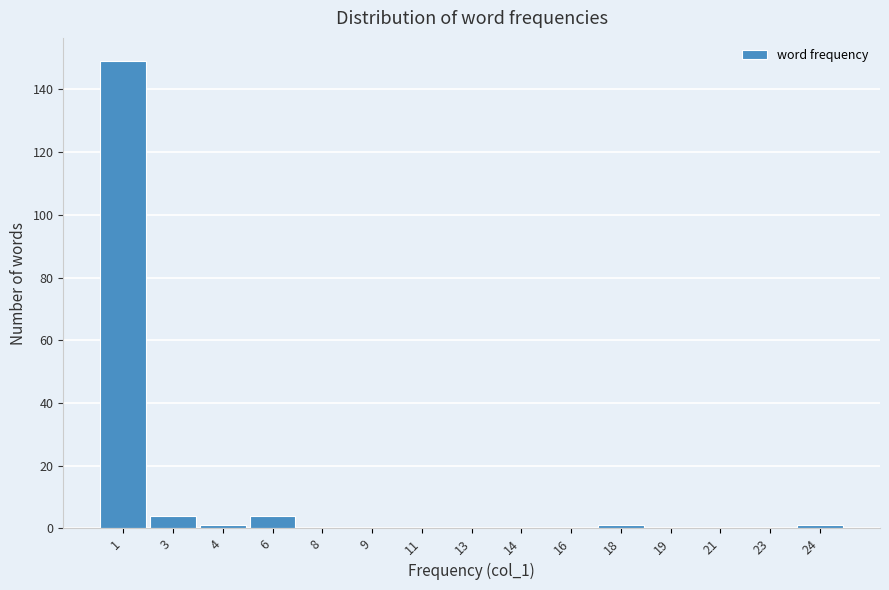

Reading right to left, transcribe all the data shown in this chart.

24=1	23=0	21=0	19=0	18=1	16=0	14=0	13=0	11=0	9=0	8=0	6=4	4=1	3=4	1=149